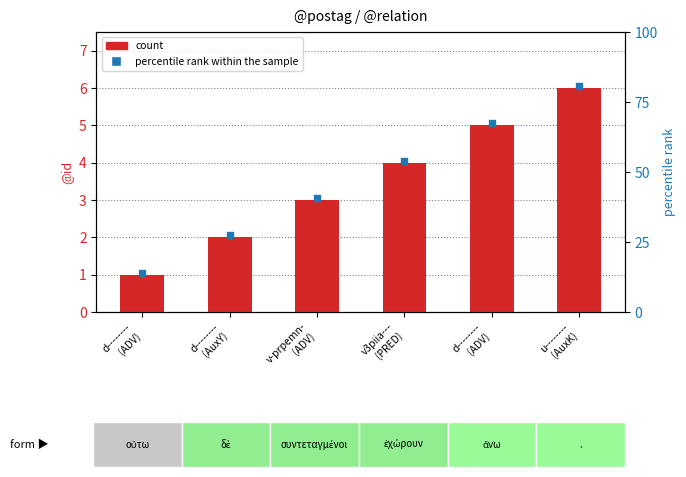

At how many categories does at least one series exceed 5?

2